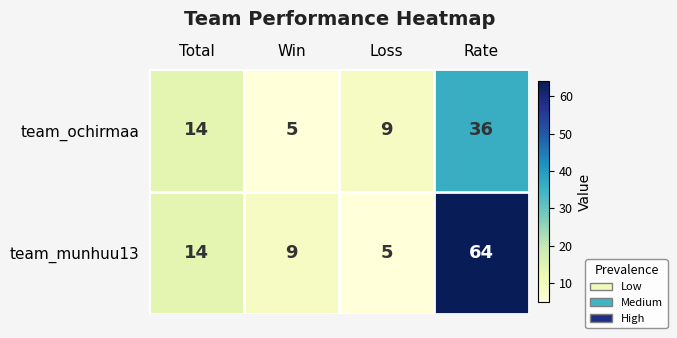

How many data points does each series have?

4